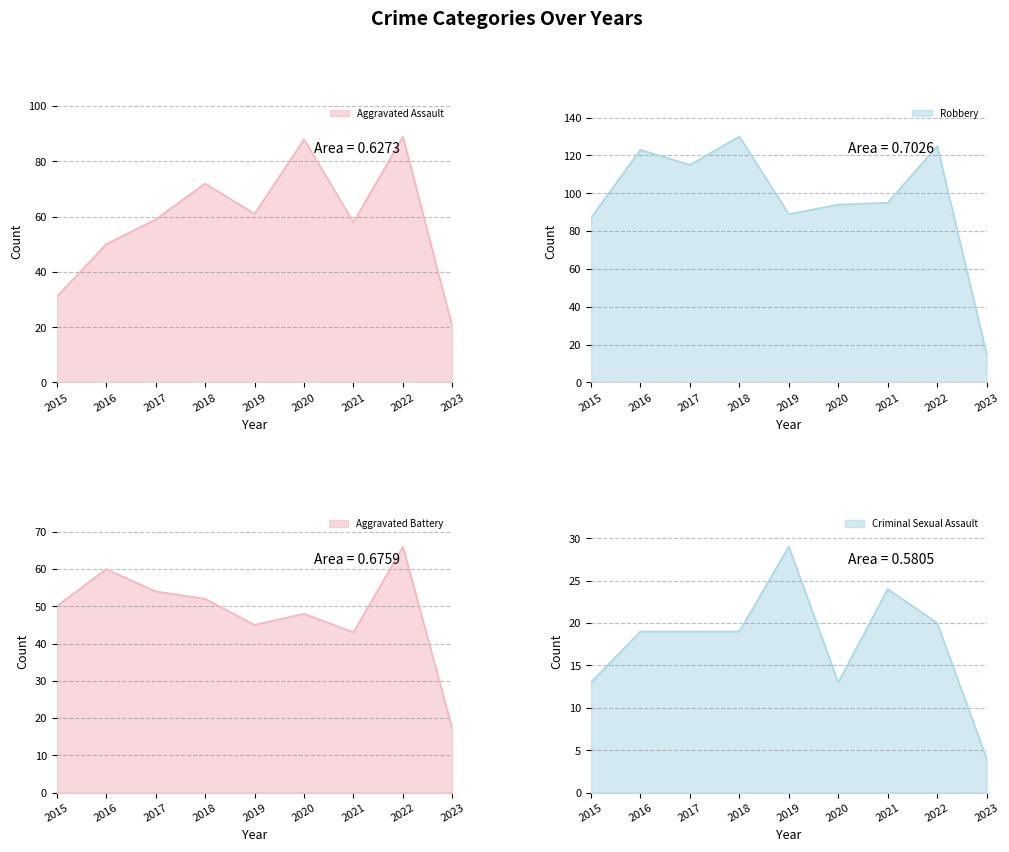

What is the difference between the Robbery values at 2018 and 2020?

36